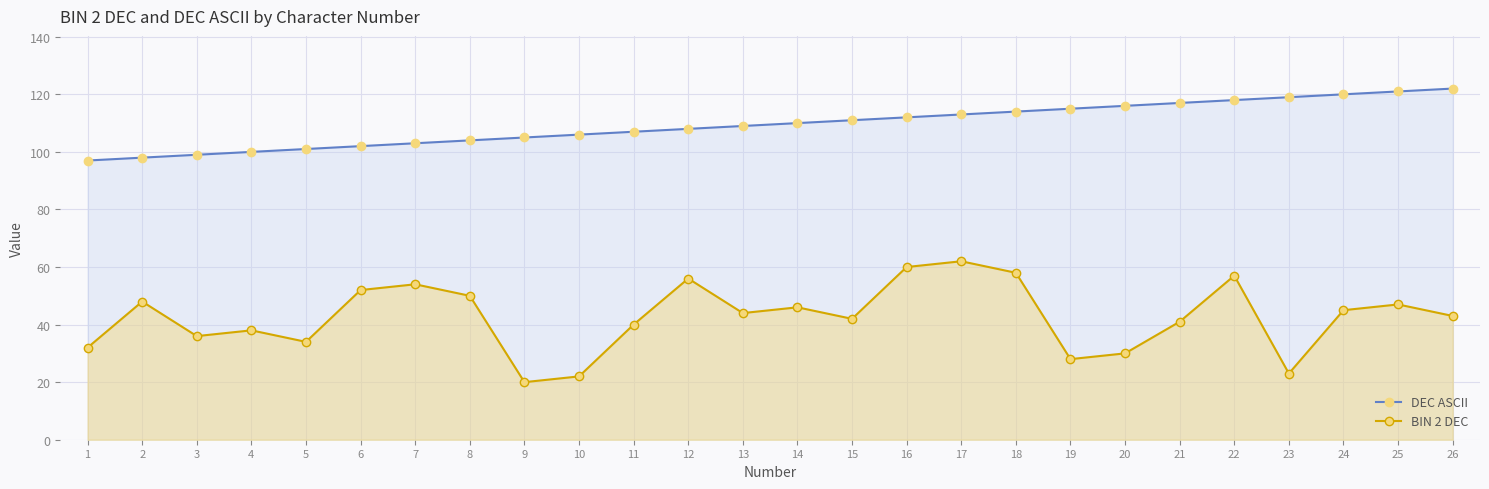

Does the chart display data point markers on the line(s)?

Yes